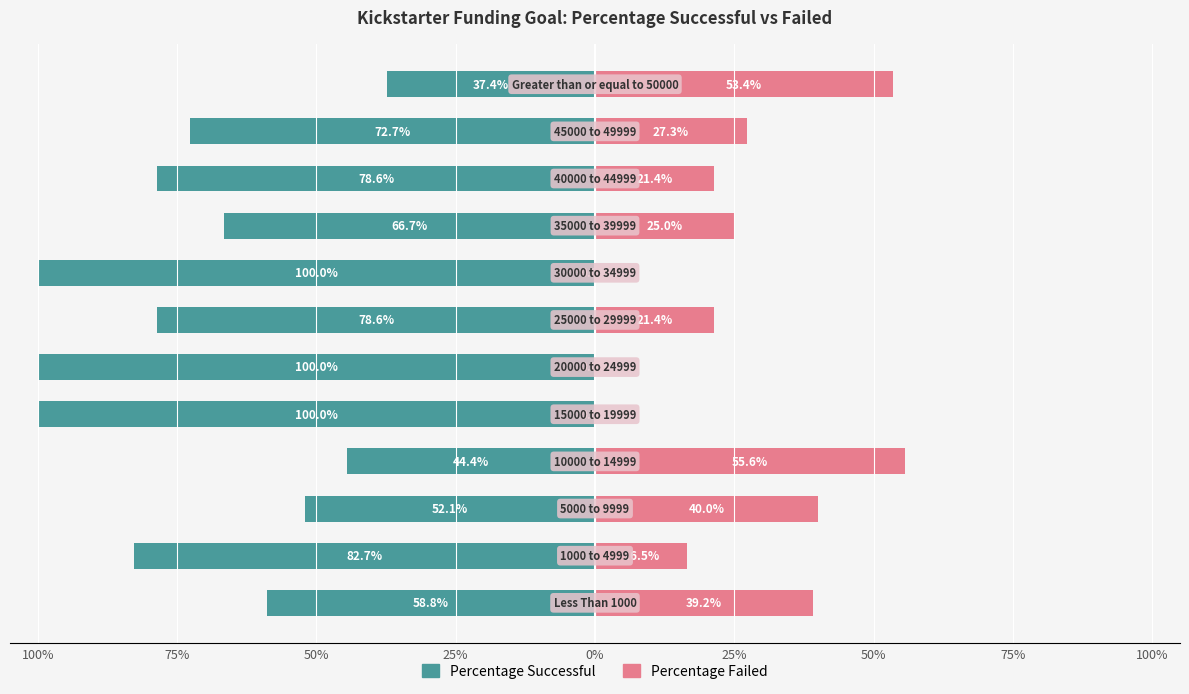

Is the value of Percentage Successful at 0% greater than the value of Percentage Failed at 100%?

No